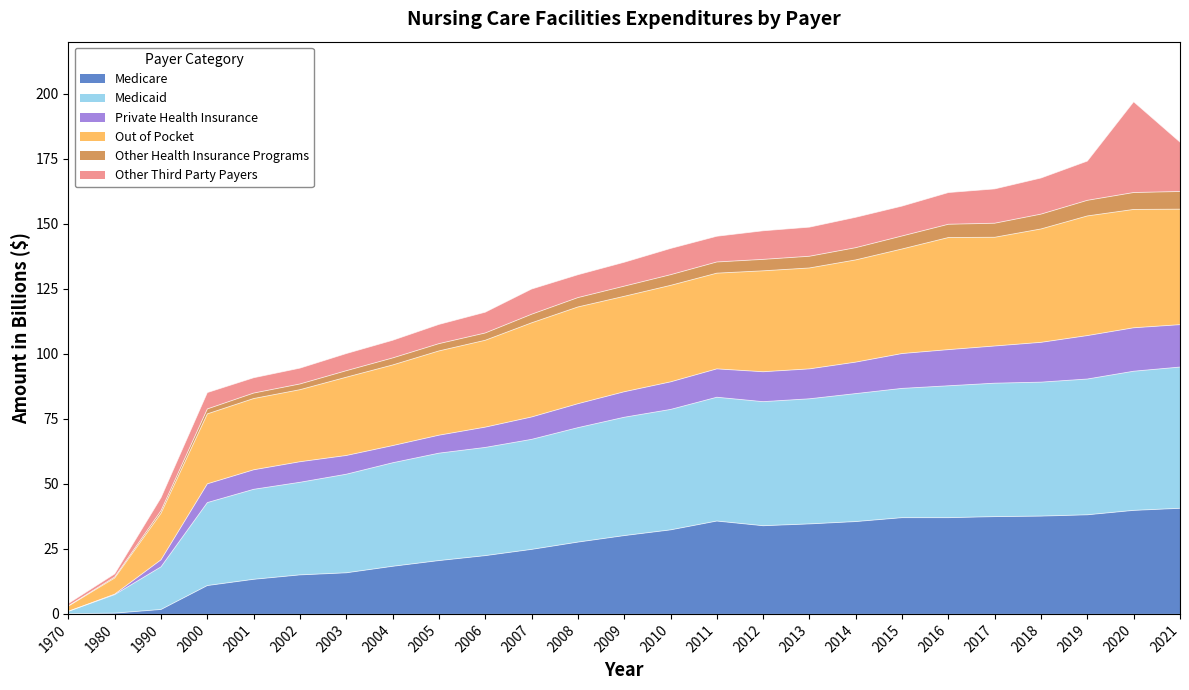

True or false: Out of Pocket has a value of 62.4 at 1990.

False